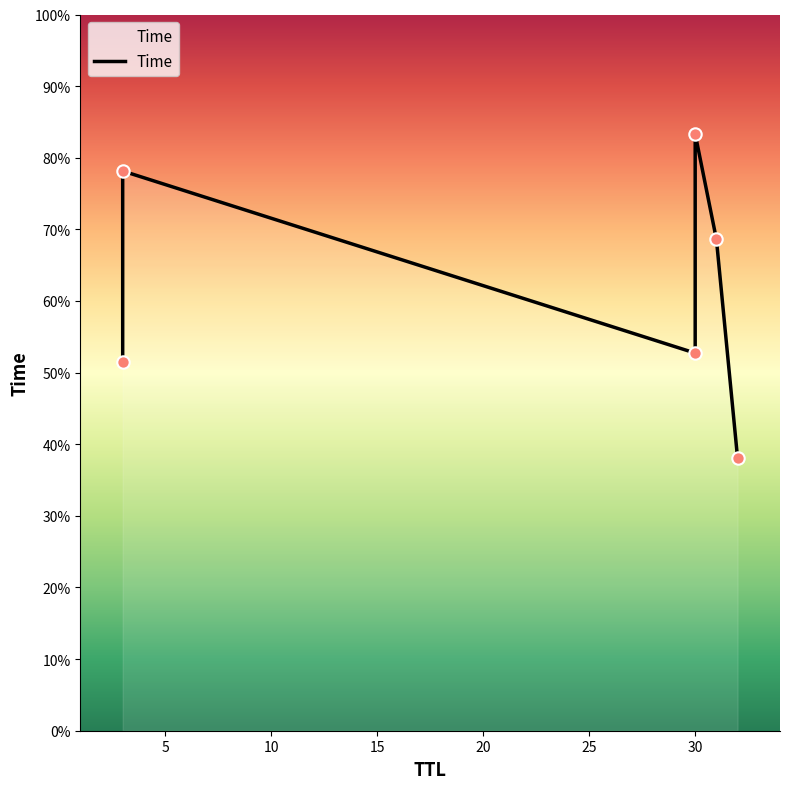

Approximately how many times larger is the value at 30 compared to 32?

2.2